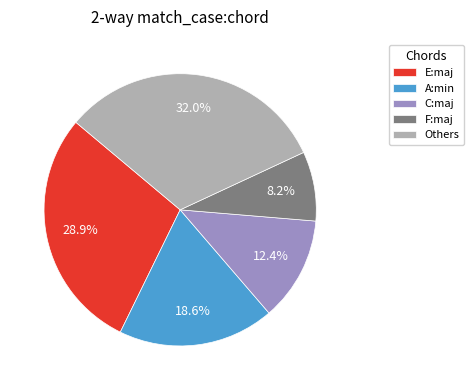

What is the smallest slice in the pie chart?

F:maj